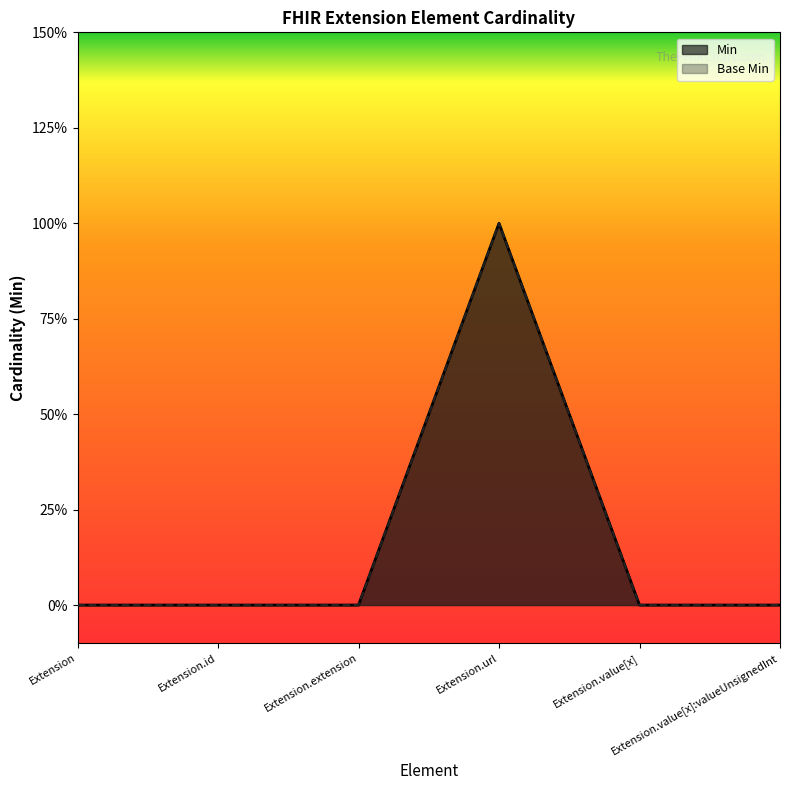

What is the label of the 5th point from the right?

Extension.id